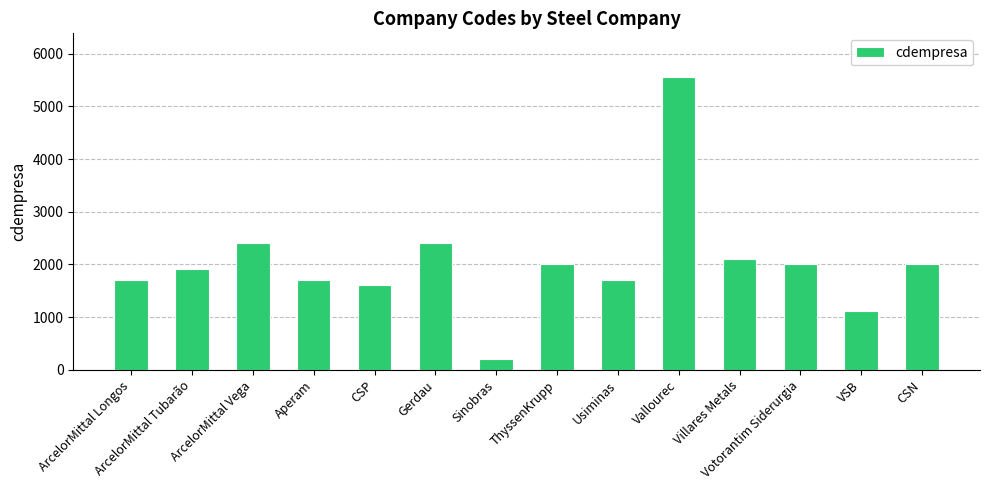

Is it true that the value at Villares Metals is 2104?

True